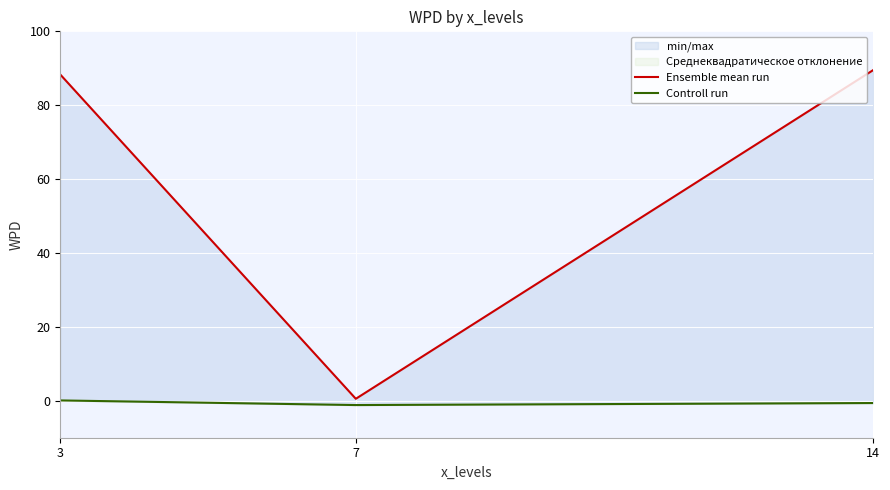

Where is Controll run nearest to the value 0?

3